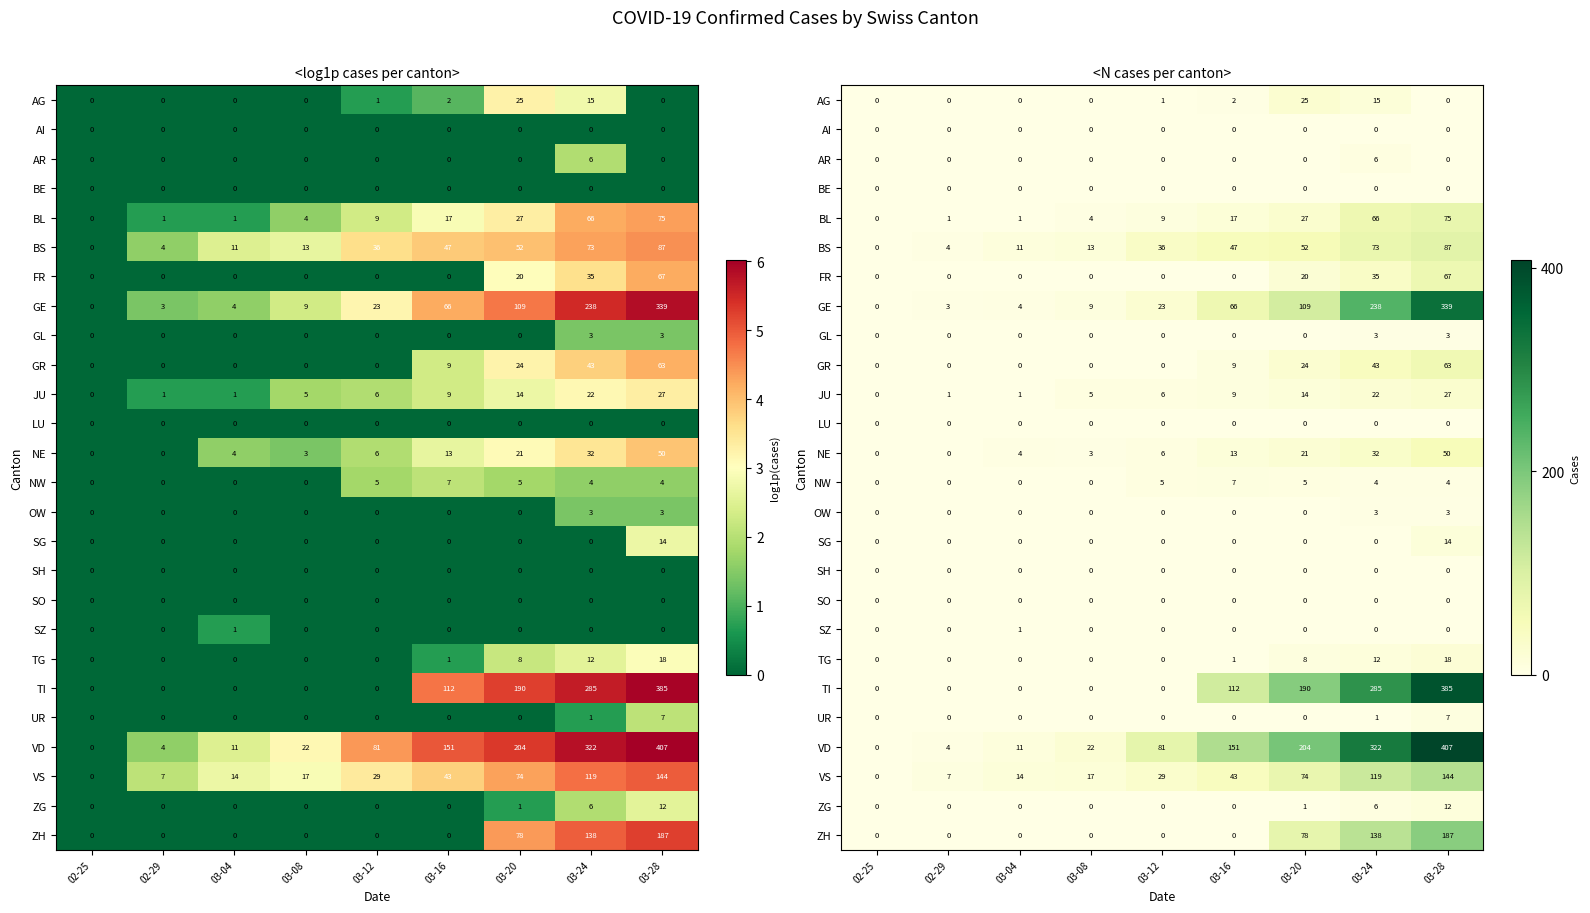

The value of BS at 03-20 is 21. True or false?

False